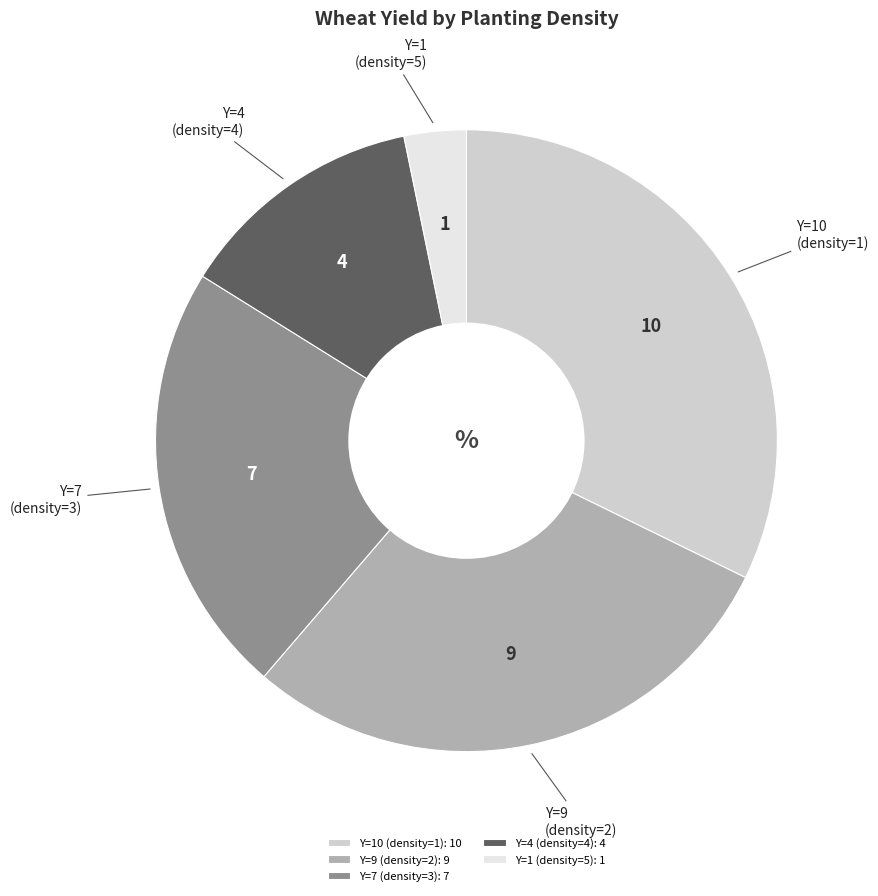

Rank the categories by value from highest to lowest.

Y=10 (density=1), Y=9 (density=2), Y=7 (density=3), Y=4 (density=4), Y=1 (density=5)